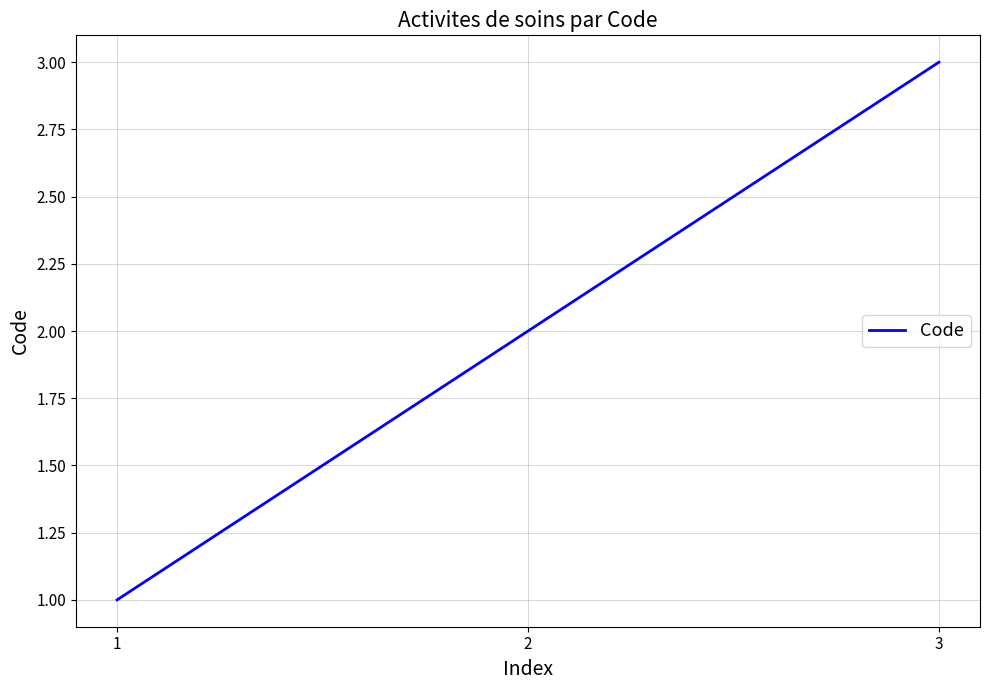

The chart shows a value of 1 at 1. True or false?

True